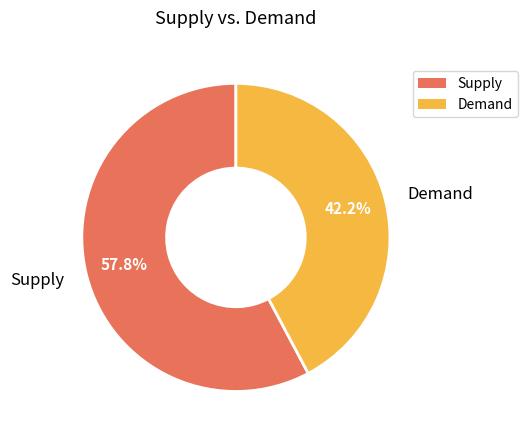

Count the number of slices in the pie.

2